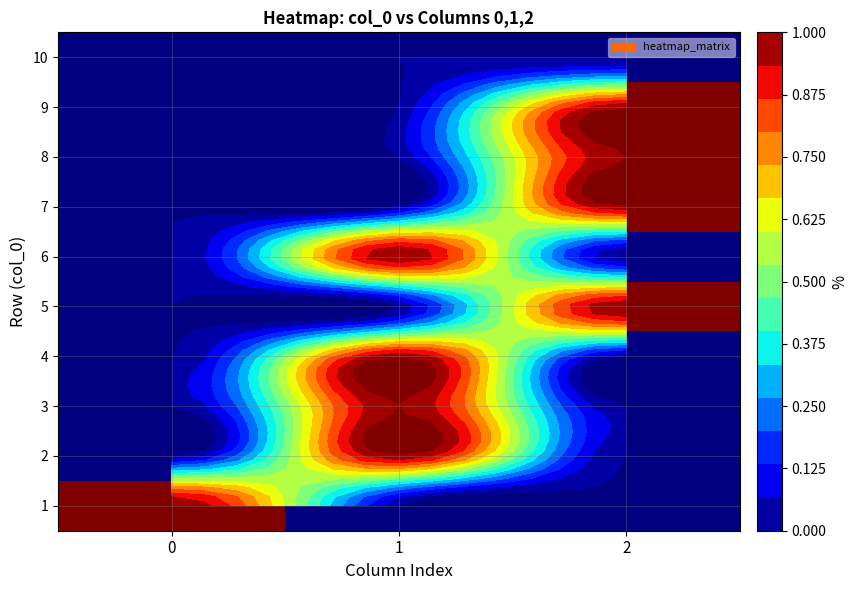

What is the total value across all series at 0?

1